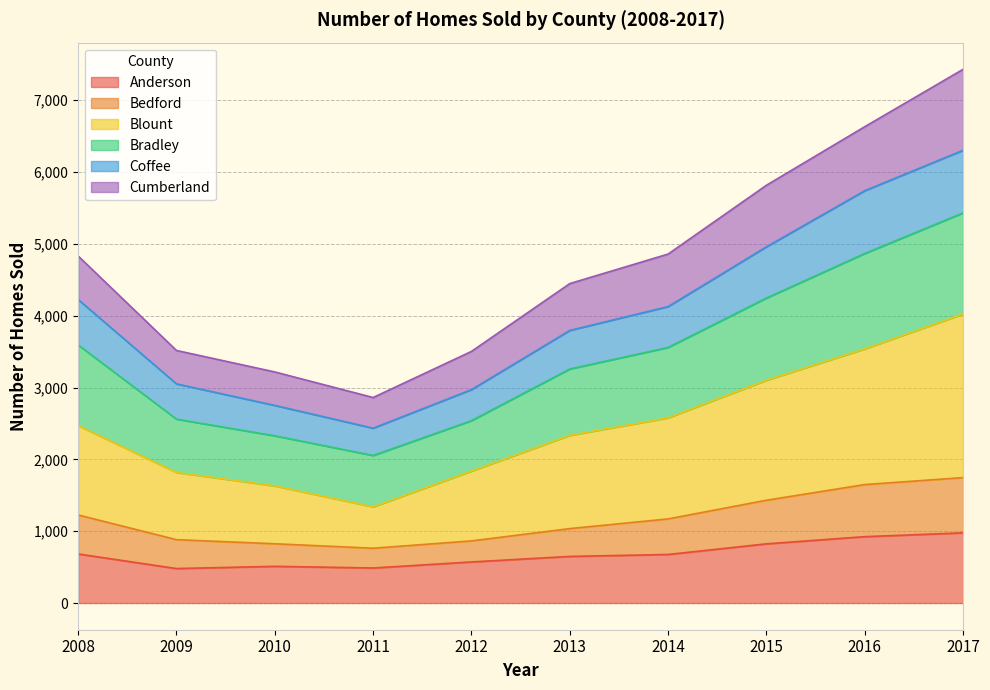

How many lines are shown in the chart?

6